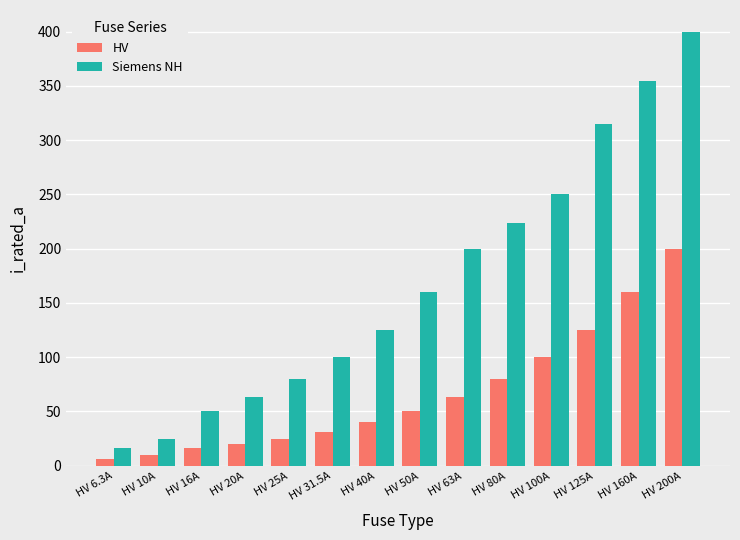

What is the difference between the highest and lowest values at HV 125A?

190.0